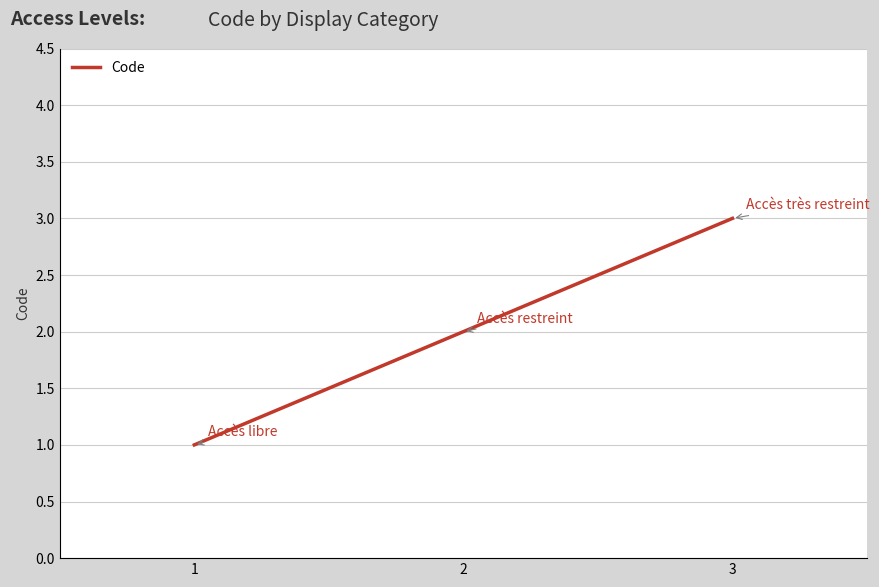

What is the sum of the values at 3 and 1?

4